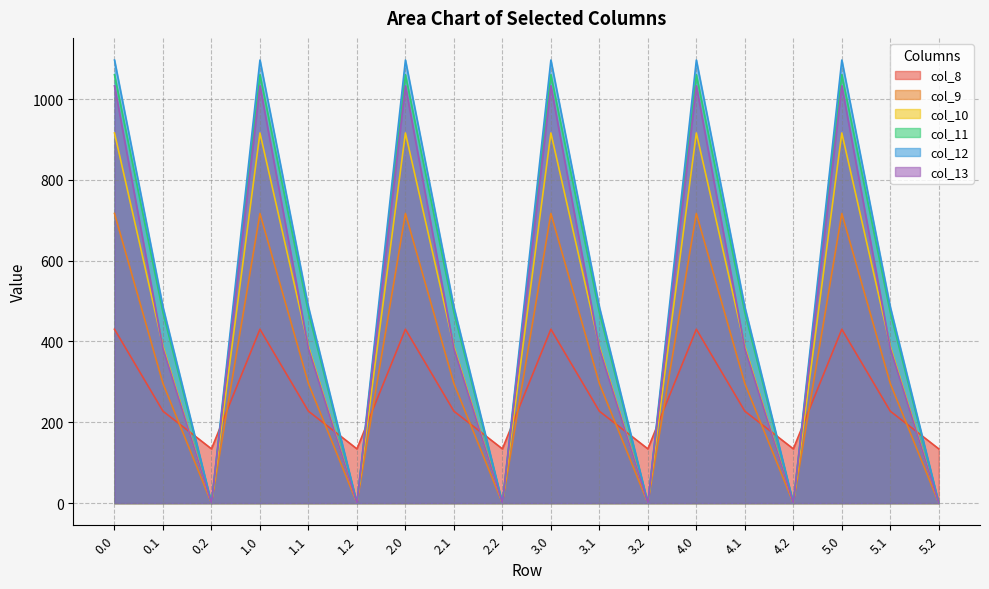

How many lines are shown in the chart?

6